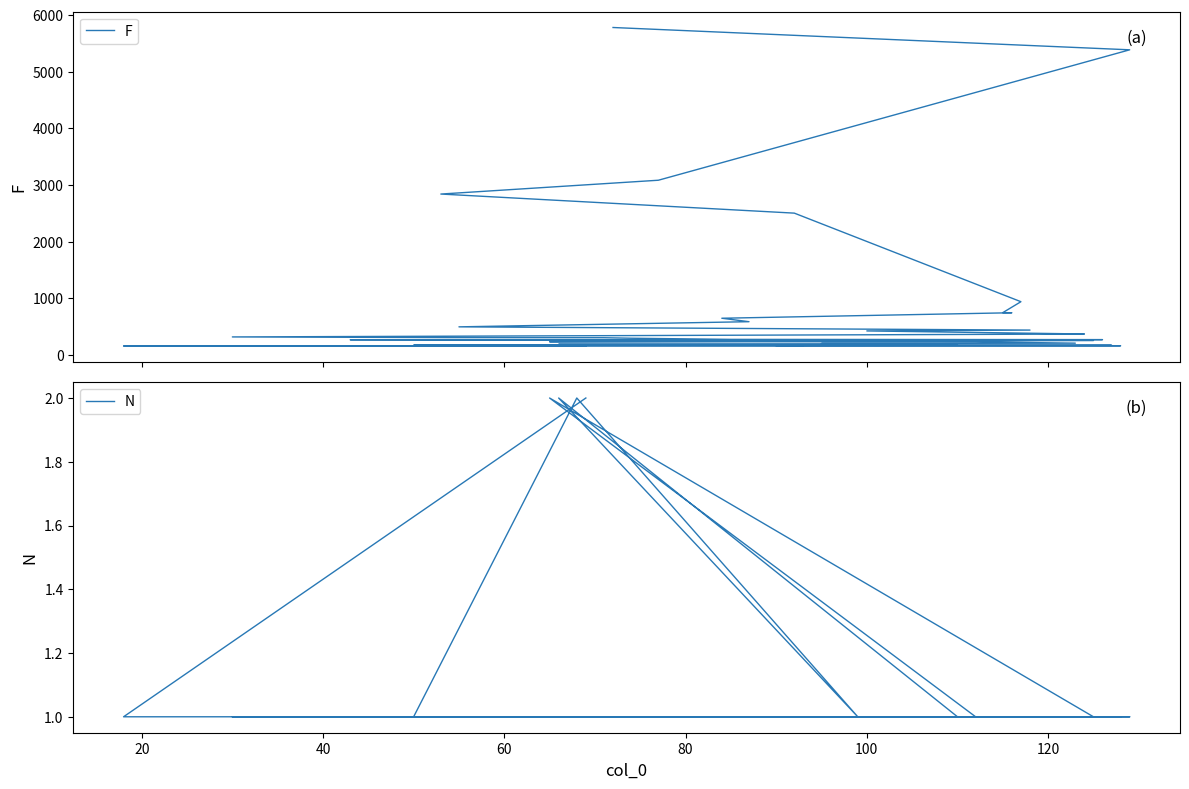

True or false: F and N cross at least once.

False